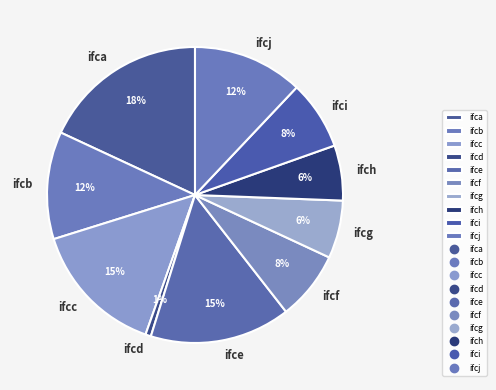

To the nearest percent, what percentage of the pie is ifch?

6%